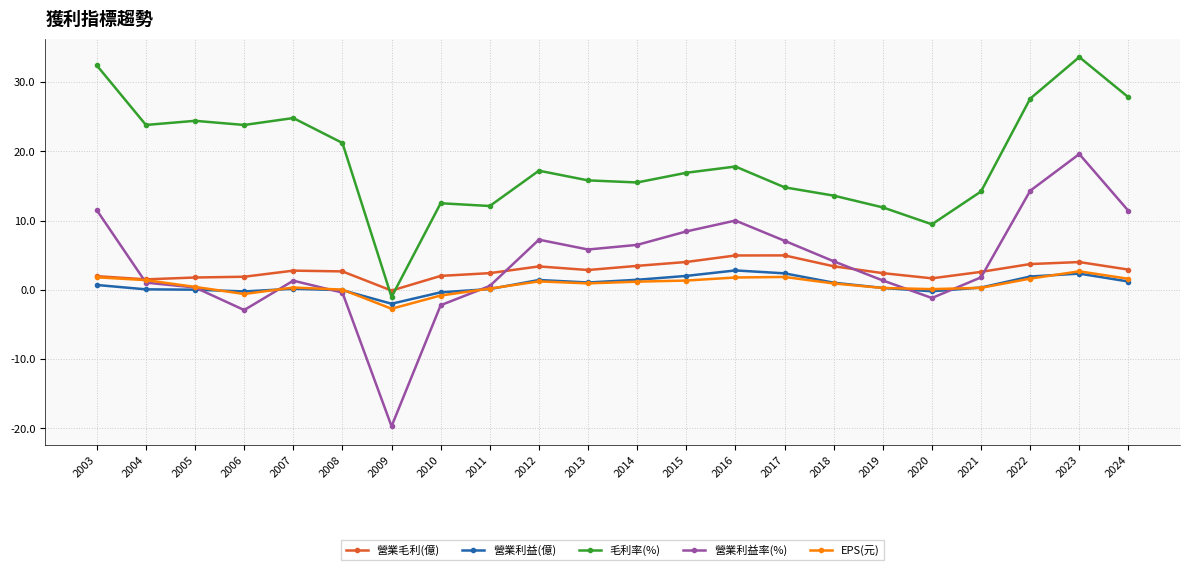

What is the value of the EPS(元) point at the 11th from the left?

0.9